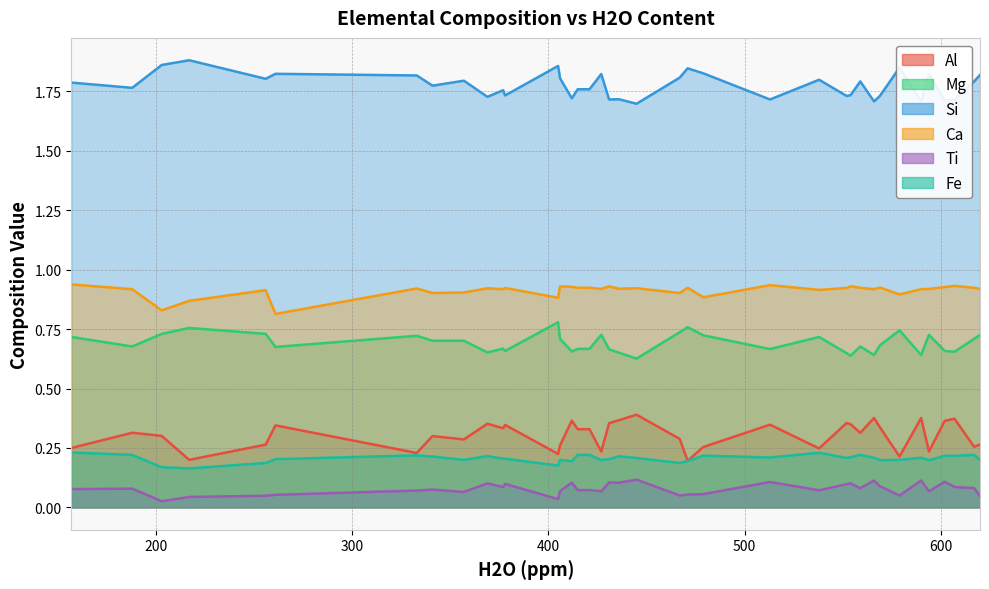

At which category does the chart reach its peak across all series?

217